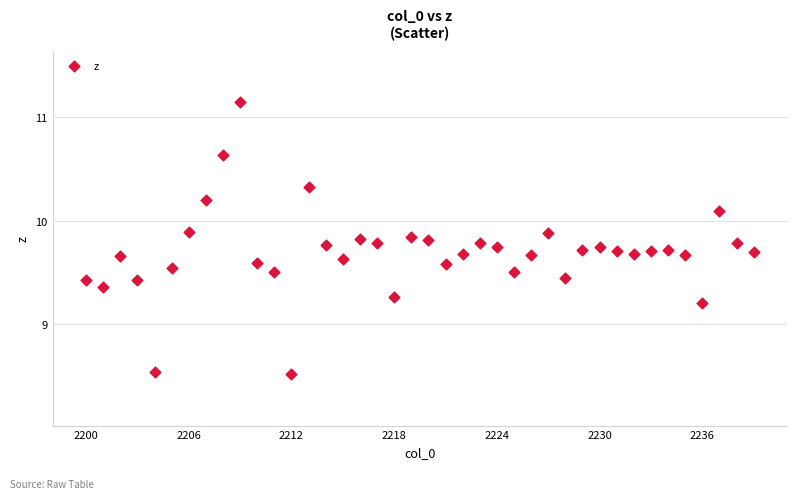

What is the range of X values (max minus min)?

39.0